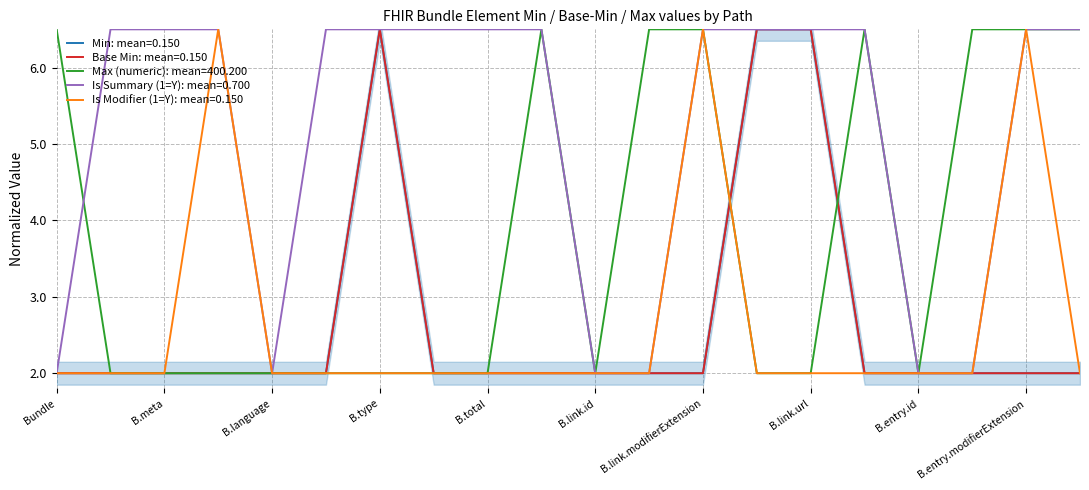

What is the value of the Min point at the 13th from the left?

2.0